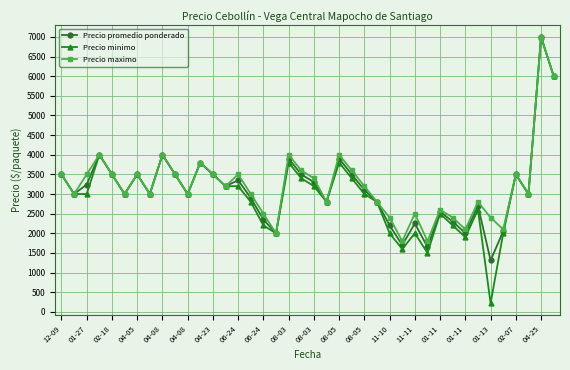

What is the maximum value shown in the chart?

7000